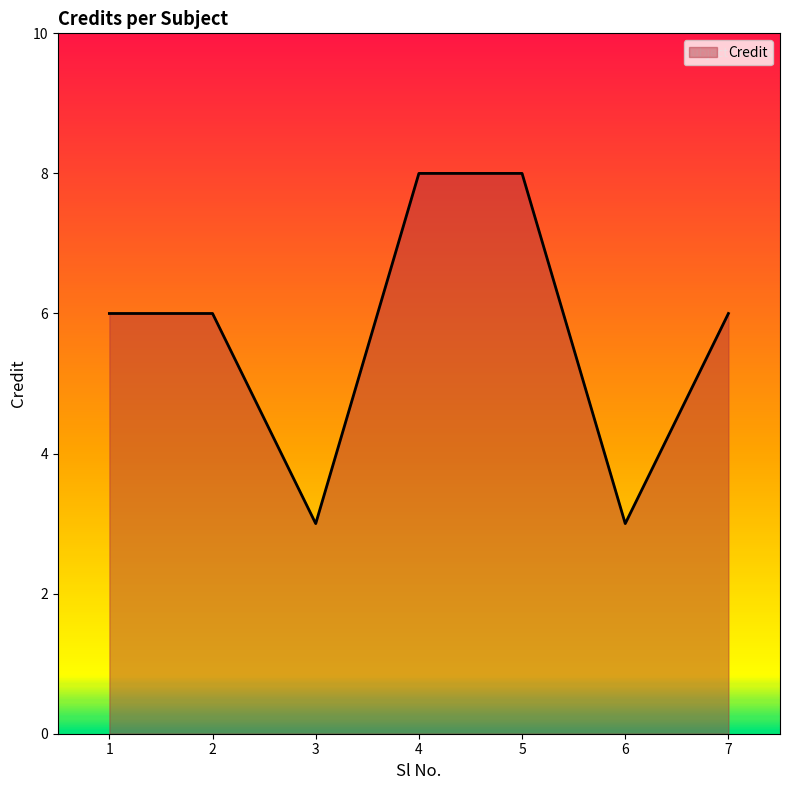

What is the greatest value displayed?

8